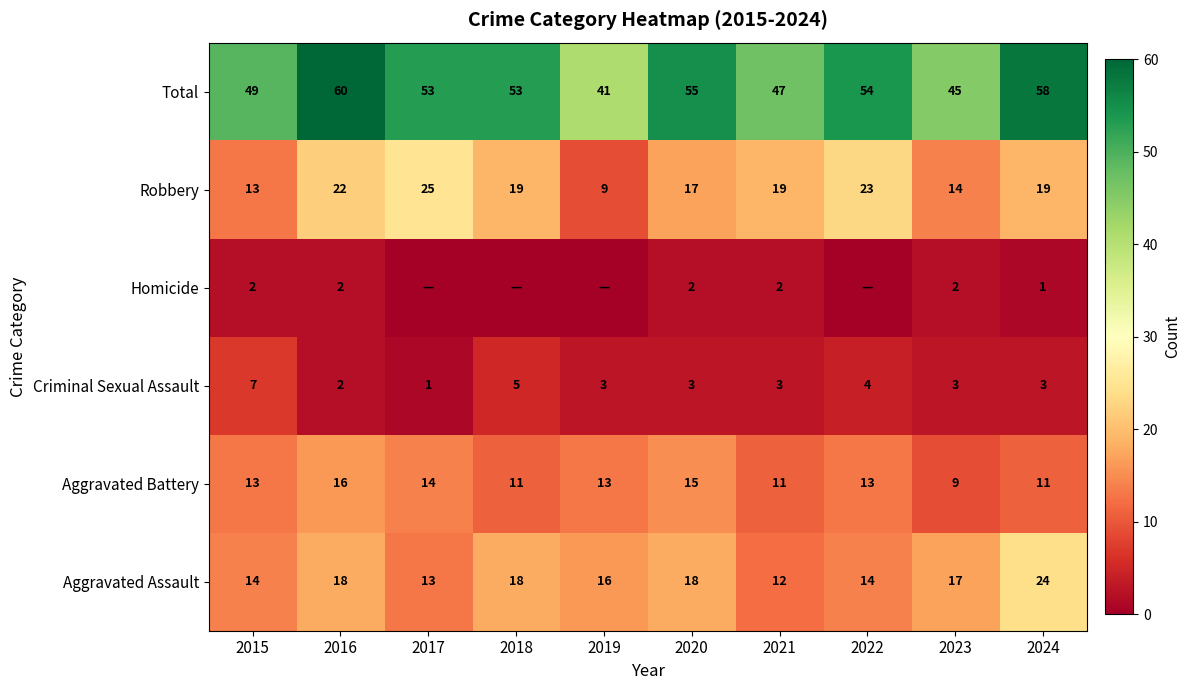

The Total series shows 49 at 2015. True or false?

True